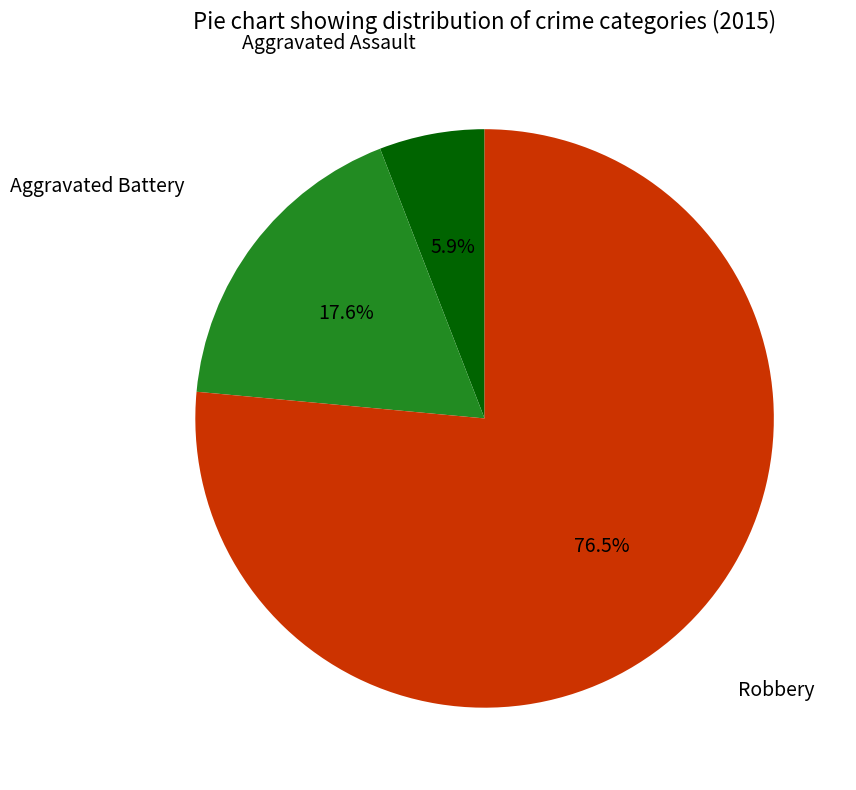

What is the largest slice in the pie chart?

Robbery